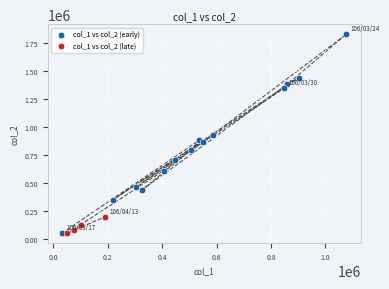

Which series has the widest spread of Y values?

col_1 vs col_2 (early)